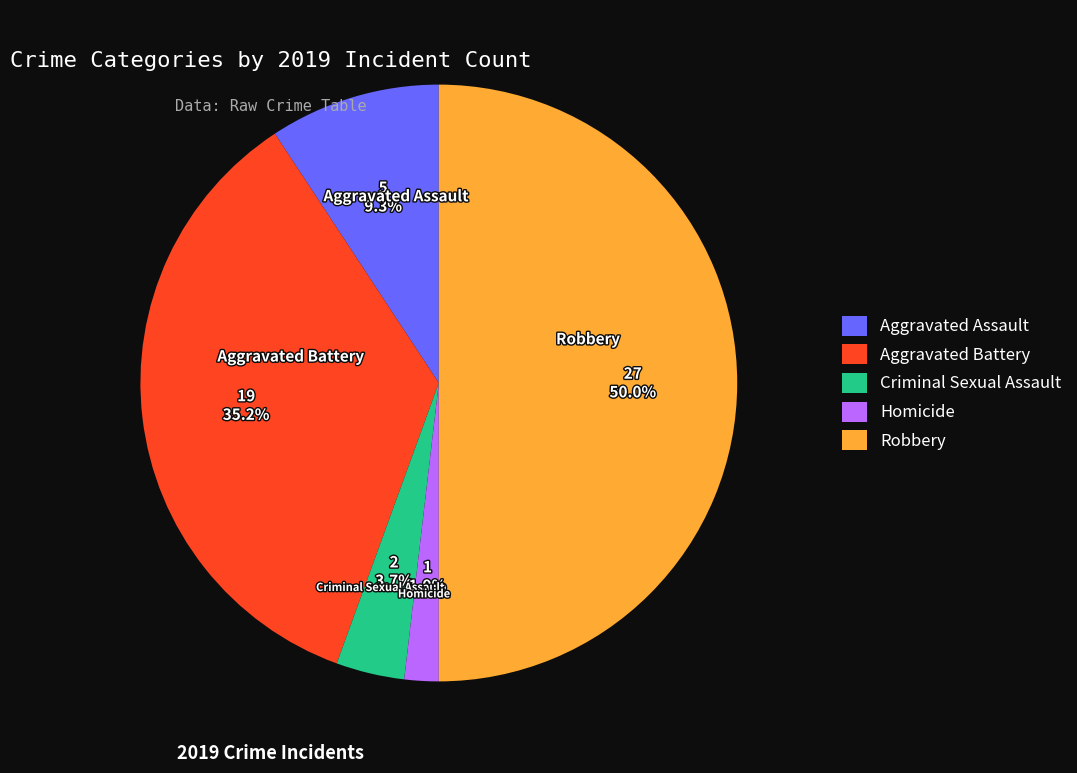

To the nearest percent, what is the difference between the largest and smallest slice percentages?

48%